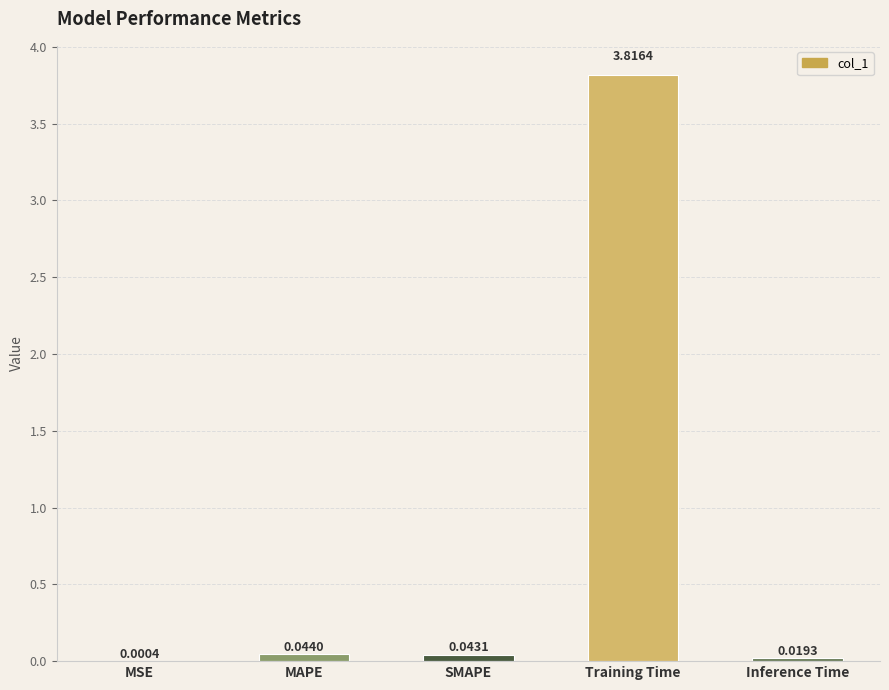

Between Inference Time and Training Time, which is larger?

Training Time